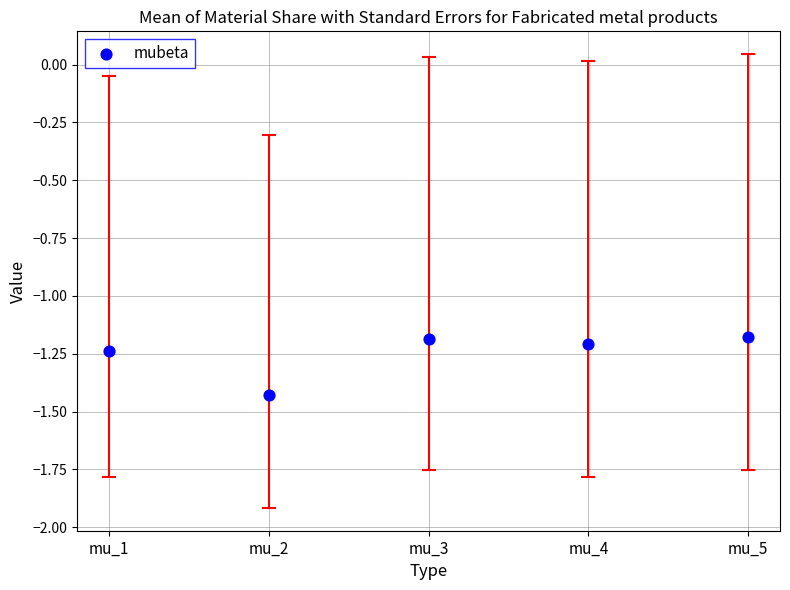

What is the range of Y values (max minus min)?

0.3